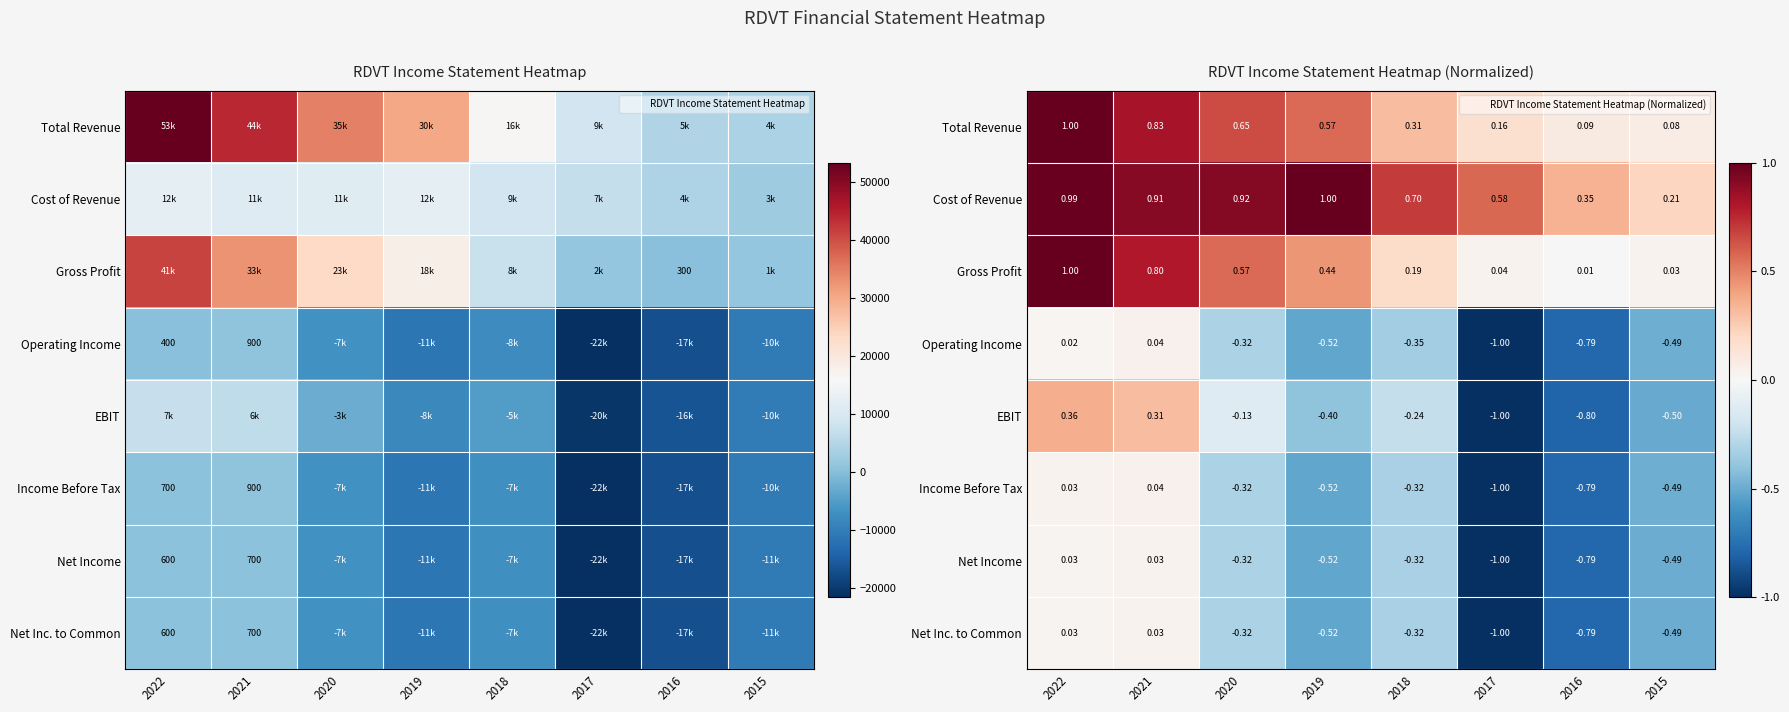

How many data points does each series have?

8